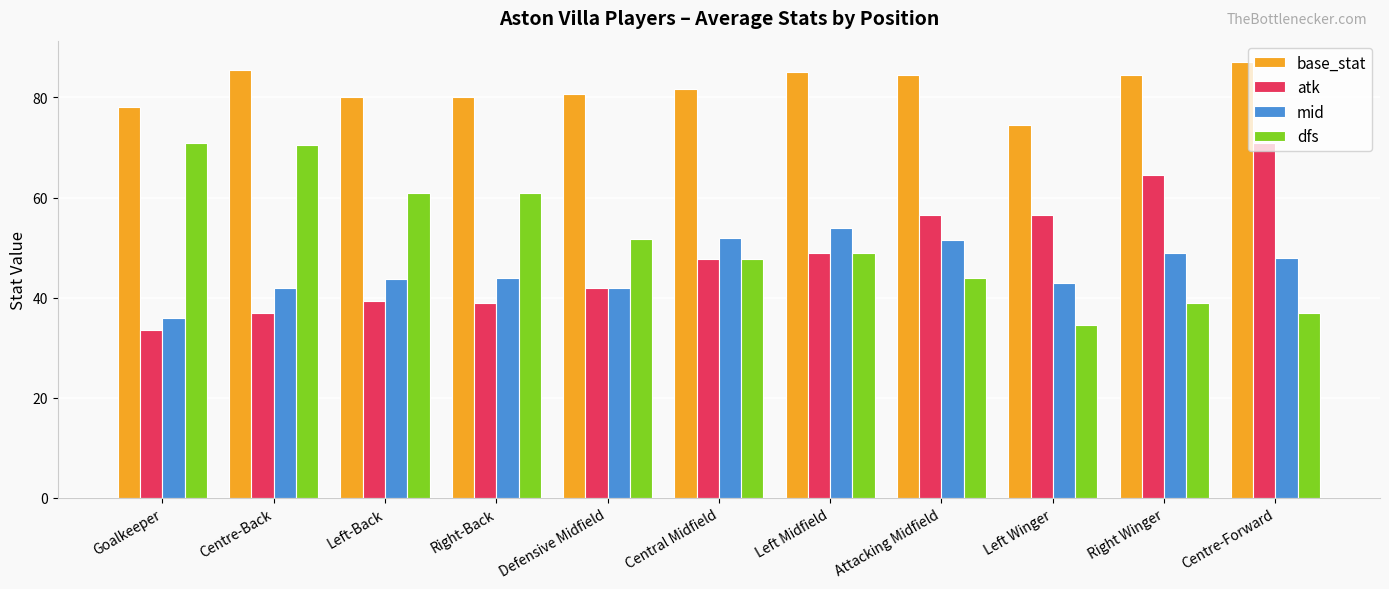

Count the number of data series in this chart.

4